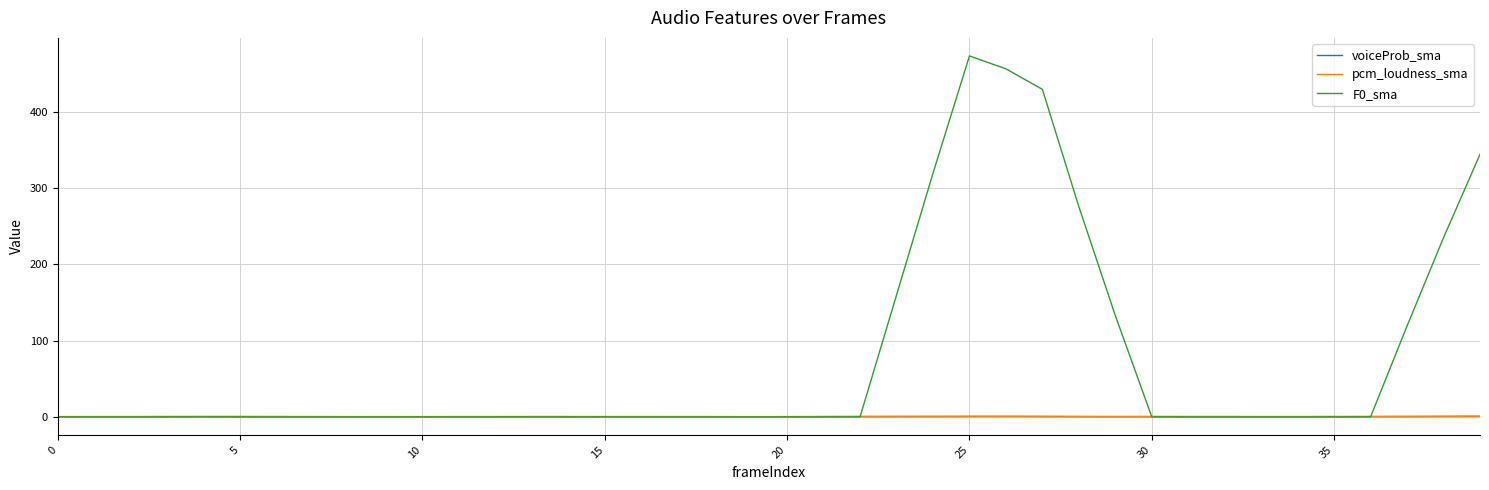

What is the difference between the second highest and second lowest values in the F0_sma series?

456.7